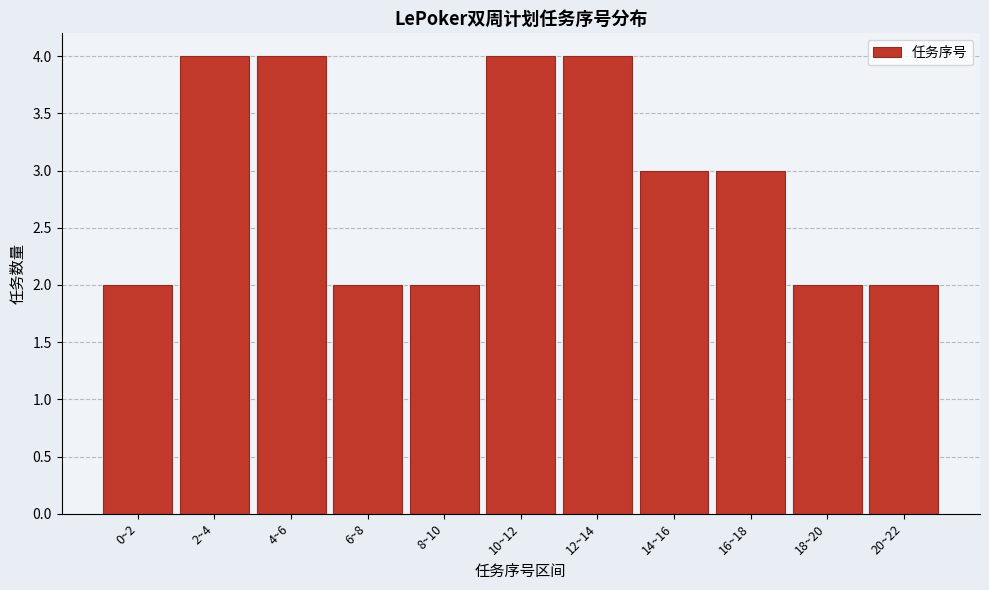

Reading left to right, transcribe all the data shown in this chart.

2	4	4	2	2	4	4	3	3	2	2